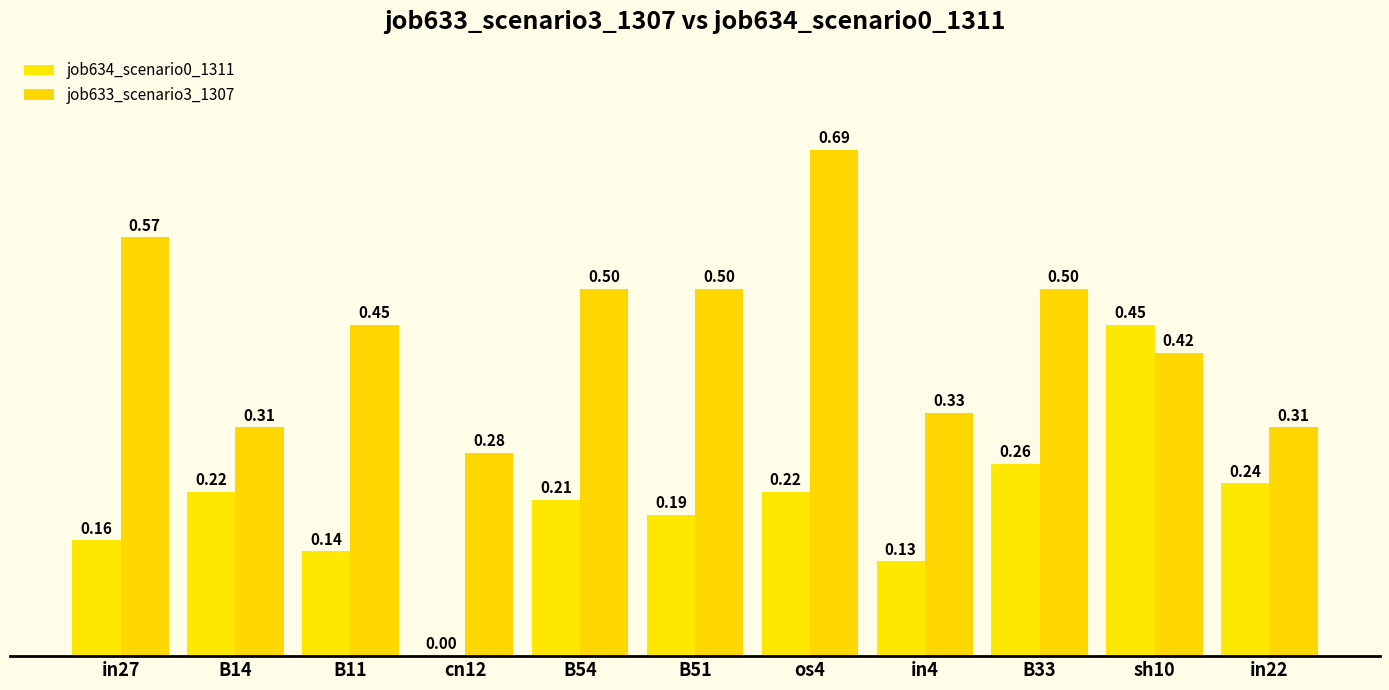

How many groups of bars are there?

11